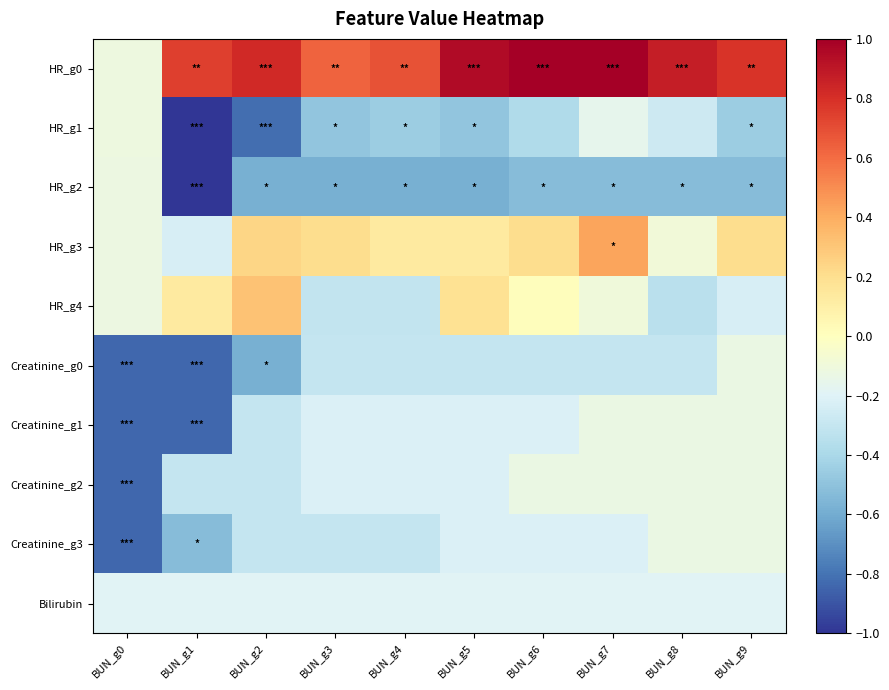

Reading left to right, what are all the values shown in this chart?

HR_g0: BUN_g0=-0.1	BUN_g1=0.7	BUN_g2=0.8	BUN_g3=0.6	BUN_g4=0.7	BUN_g5=0.9	BUN_g6=1.0	BUN_g7=1.0	BUN_g8=0.9	BUN_g9=0.8
HR_g1: BUN_g0=-0.1	BUN_g1=-1.0	BUN_g2=-0.8	BUN_g3=-0.5	BUN_g4=-0.5	BUN_g5=-0.5	BUN_g6=-0.4	BUN_g7=-0.2	BUN_g8=-0.3	BUN_g9=-0.5
HR_g2: BUN_g0=-0.1	BUN_g1=-1.0	BUN_g2=-0.6	BUN_g3=-0.6	BUN_g4=-0.6	BUN_g5=-0.6	BUN_g6=-0.5	BUN_g7=-0.5	BUN_g8=-0.5	BUN_g9=-0.5
HR_g3: BUN_g0=-0.1	BUN_g1=-0.2	BUN_g2=0.2	BUN_g3=0.2	BUN_g4=0.1	BUN_g5=0.1	BUN_g6=0.2	BUN_g7=0.4	BUN_g8=-0.1	BUN_g9=0.2
HR_g4: BUN_g0=-0.1	BUN_g1=0.1	BUN_g2=0.3	BUN_g3=-0.3	BUN_g4=-0.3	BUN_g5=0.2	BUN_g6=0.0	BUN_g7=-0.1	BUN_g8=-0.3	BUN_g9=-0.2
Creatinine_g0: BUN_g0=-0.8	BUN_g1=-0.8	BUN_g2=-0.6	BUN_g3=-0.3	BUN_g4=-0.3	BUN_g5=-0.3	BUN_g6=-0.3	BUN_g7=-0.3	BUN_g8=-0.3	BUN_g9=-0.1
Creatinine_g1: BUN_g0=-0.8	BUN_g1=-0.8	BUN_g2=-0.3	BUN_g3=-0.2	BUN_g4=-0.2	BUN_g5=-0.2	BUN_g6=-0.2	BUN_g7=-0.1	BUN_g8=-0.1	BUN_g9=-0.1
Creatinine_g2: BUN_g0=-0.8	BUN_g1=-0.3	BUN_g2=-0.3	BUN_g3=-0.2	BUN_g4=-0.2	BUN_g5=-0.2	BUN_g6=-0.1	BUN_g7=-0.1	BUN_g8=-0.1	BUN_g9=-0.1
Creatinine_g3: BUN_g0=-0.8	BUN_g1=-0.5	BUN_g2=-0.3	BUN_g3=-0.3	BUN_g4=-0.3	BUN_g5=-0.2	BUN_g6=-0.2	BUN_g7=-0.2	BUN_g8=-0.1	BUN_g9=-0.1
Bilirubin: BUN_g0=-0.2	BUN_g1=-0.2	BUN_g2=-0.2	BUN_g3=-0.2	BUN_g4=-0.2	BUN_g5=-0.2	BUN_g6=-0.2	BUN_g7=-0.2	BUN_g8=-0.2	BUN_g9=-0.2